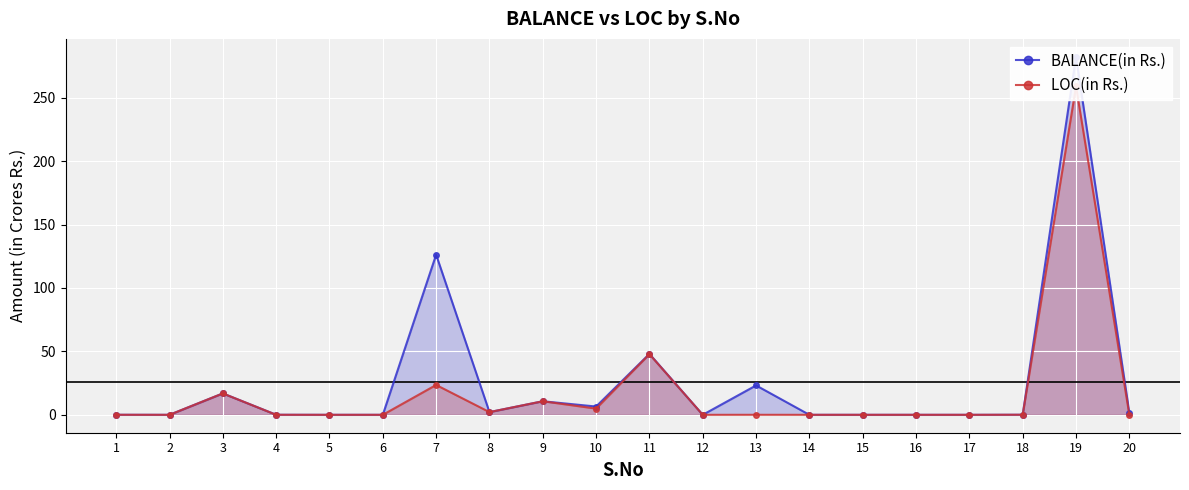

What is the difference between the BALANCE(in Rs.) values at 8 and 17?

2.1